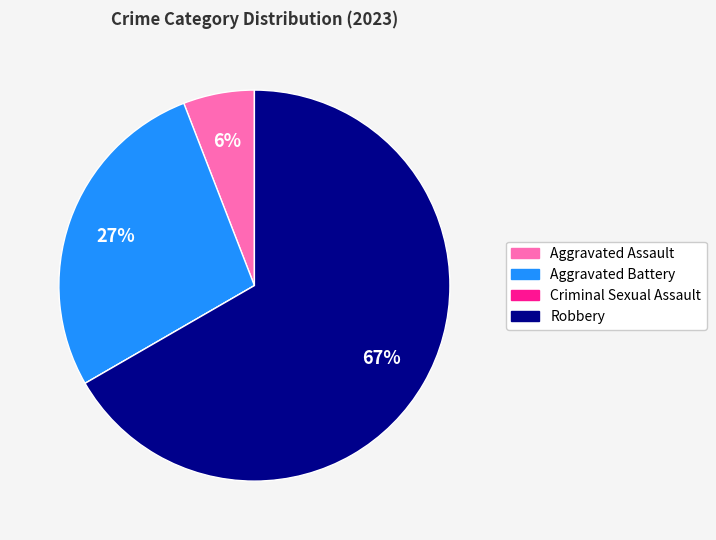

Which category accounts for the majority?

Robbery